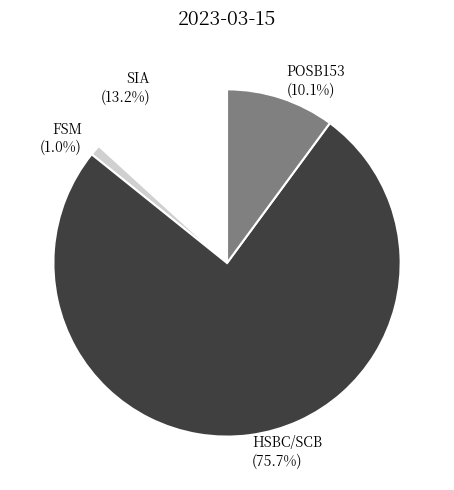

Rank the categories by value from highest to lowest.

HSBC/SCB, SIA, POSB153, FSM